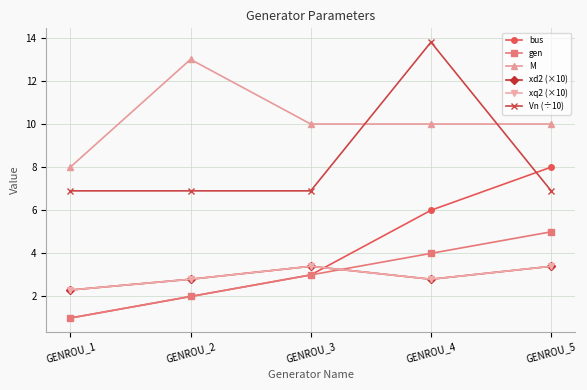

Is the value of bus at GENROU_5 greater than the value of xd2 (×10) at GENROU_2?

Yes